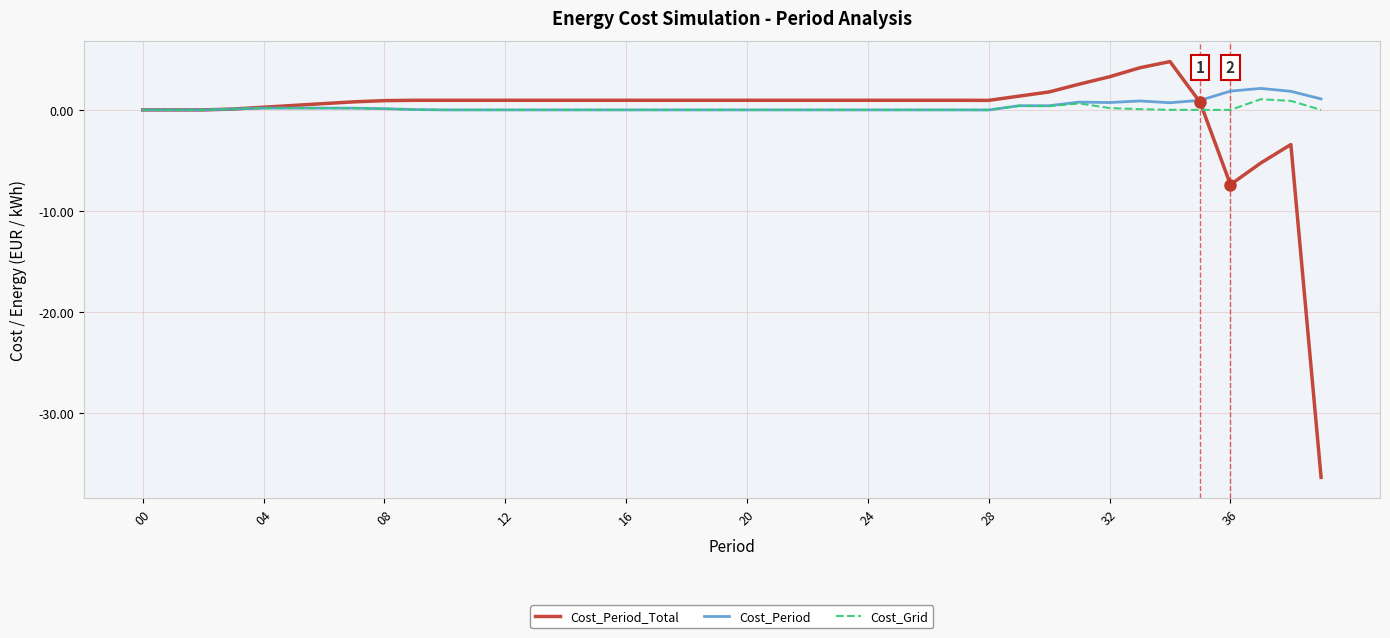

Which series has the widest spread of values?

Cost_Period_Total